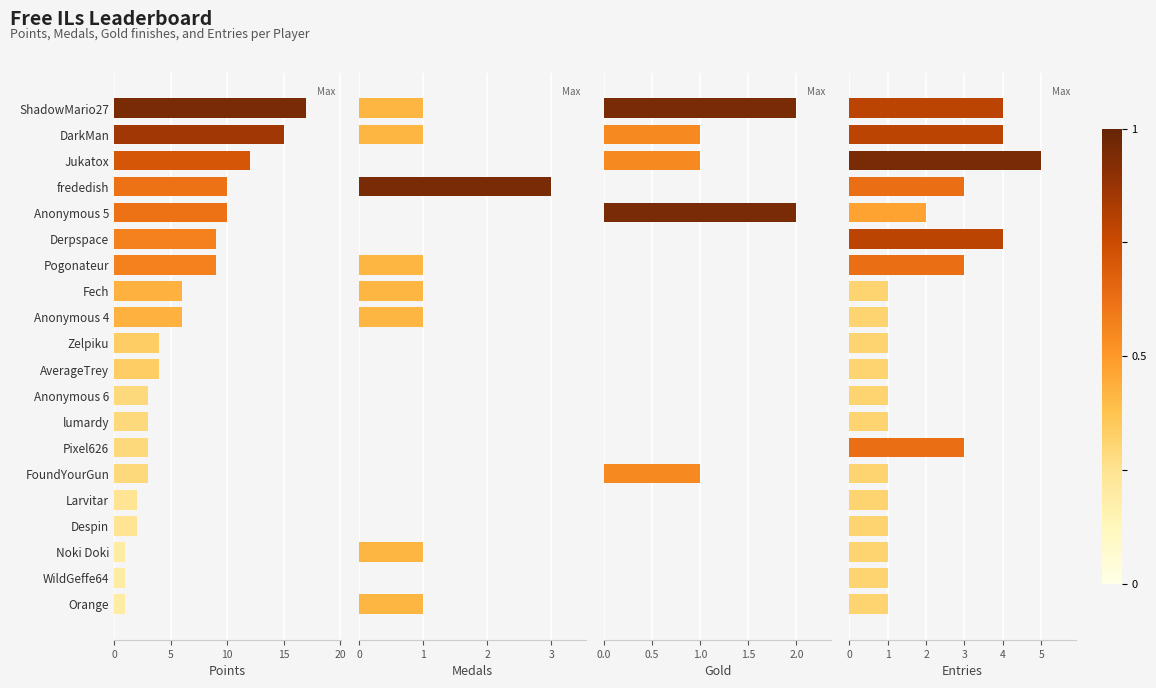

Which series has the largest total across all categories?

Points